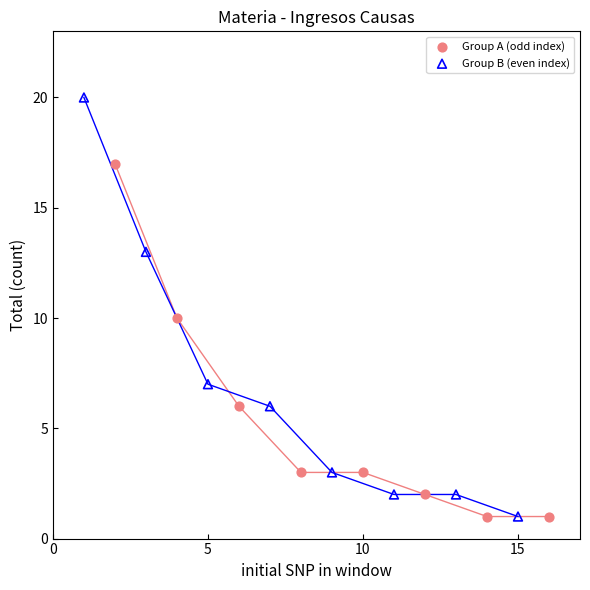

What are all the series names shown in the legend?

Group A (odd index), Group B (even index)